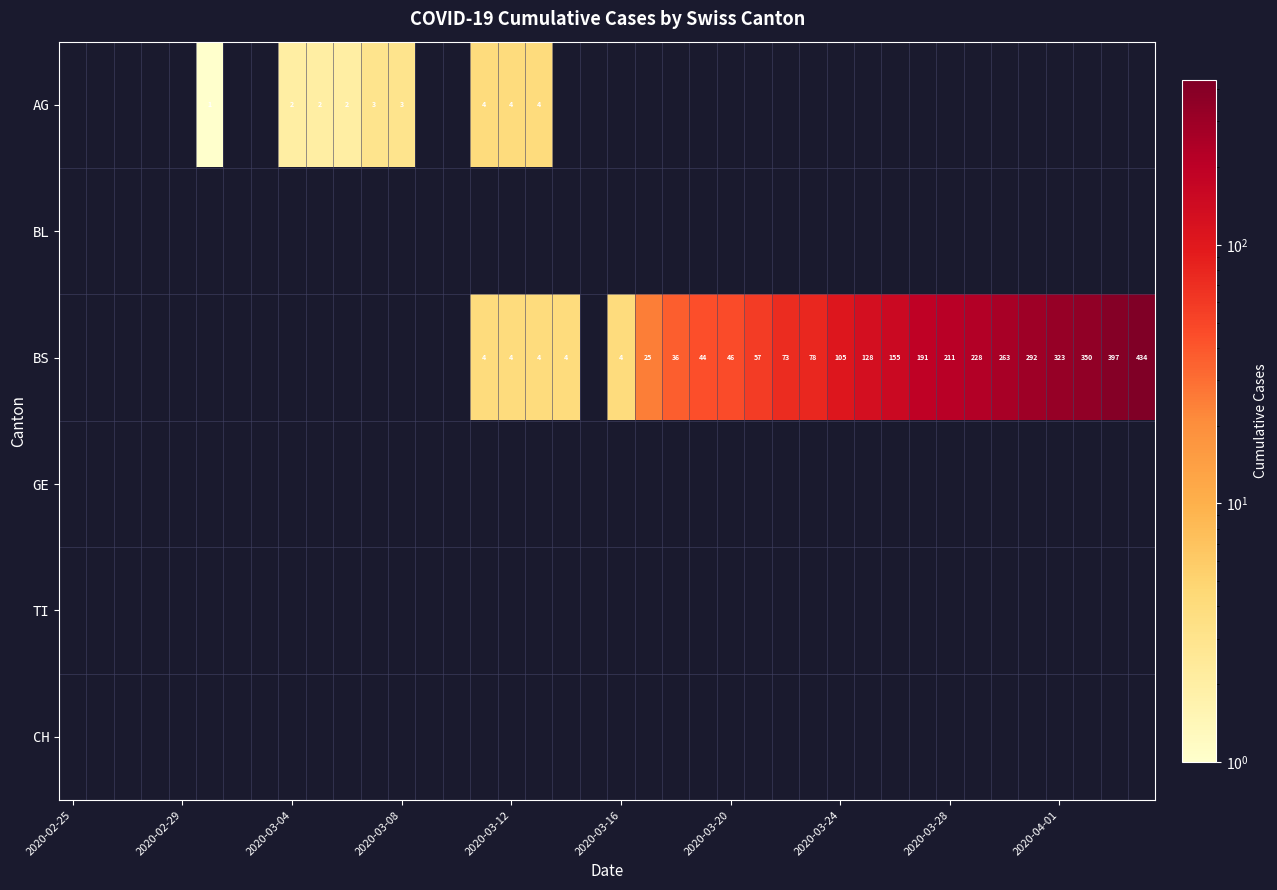

True or false: AG has a value of 2 at 2020-03-04.

True